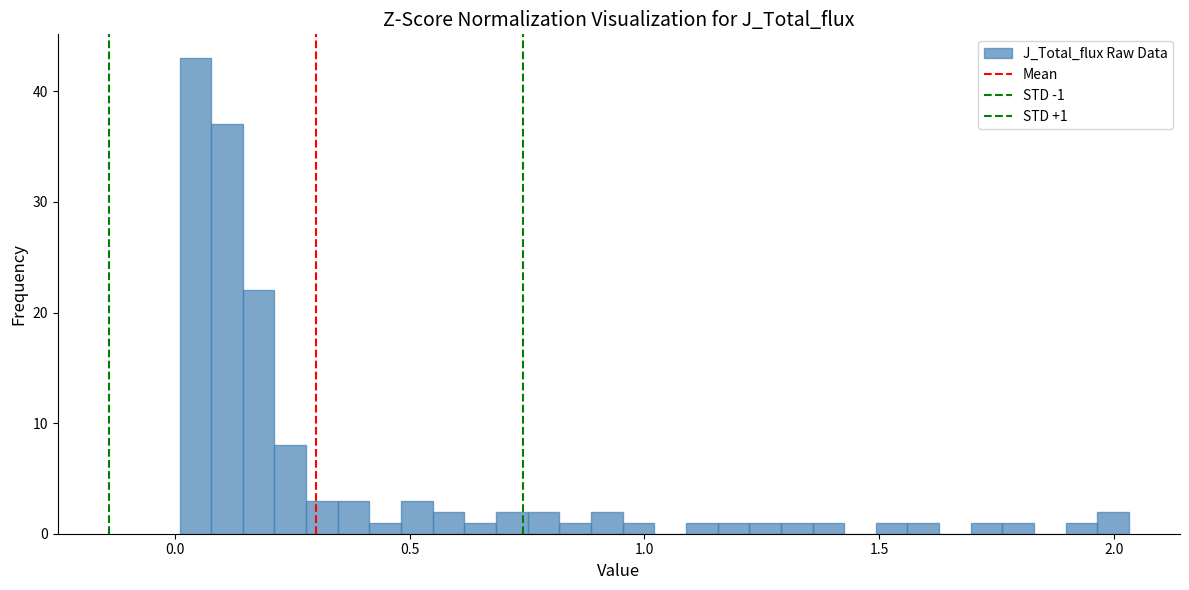

Read against the x-axis, roughly where is the centre of the tallest bar?

0.05